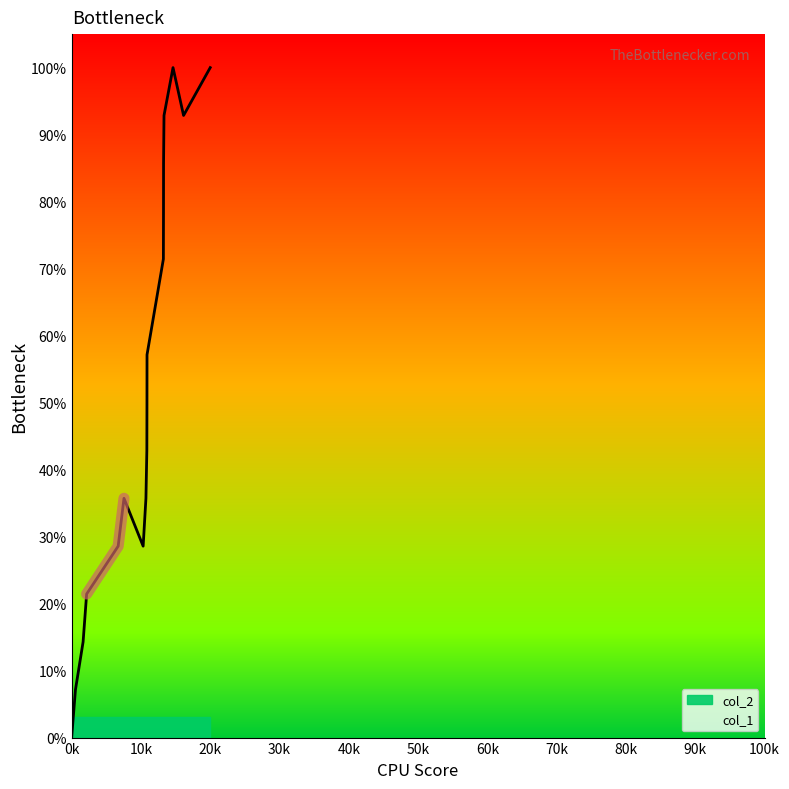

Reading left to right, extract all data points from this chart.

0.0	7.1	14.3	21.4	28.6	35.7	28.6	35.7	42.9	50.0	57.1	71.4	78.6	85.7	92.9	100.0	92.9	100.0